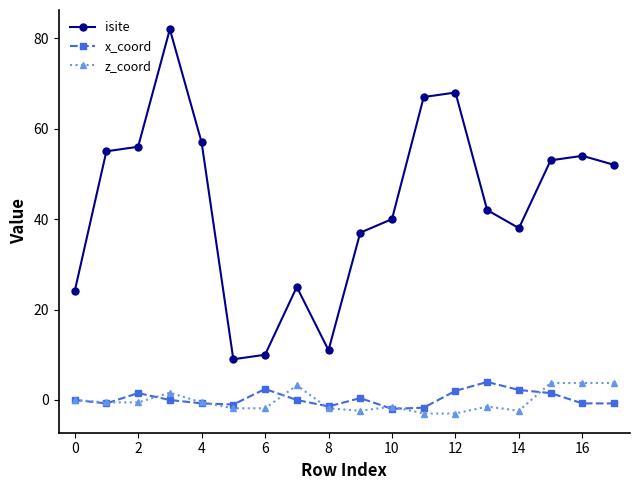

True or false: isite and x_coord cross at least once.

False